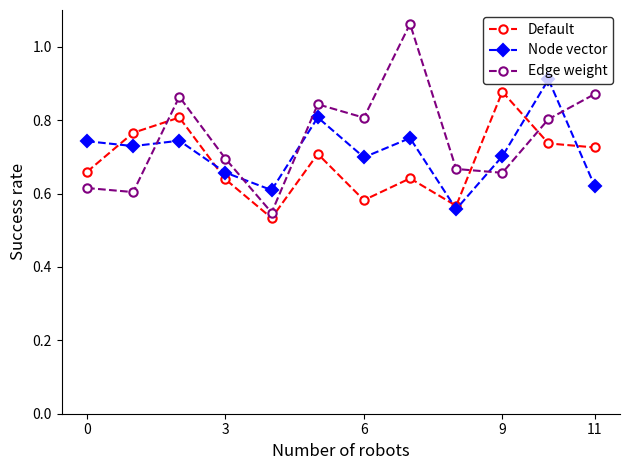

How many Node vector values are between 0 and 1?

12